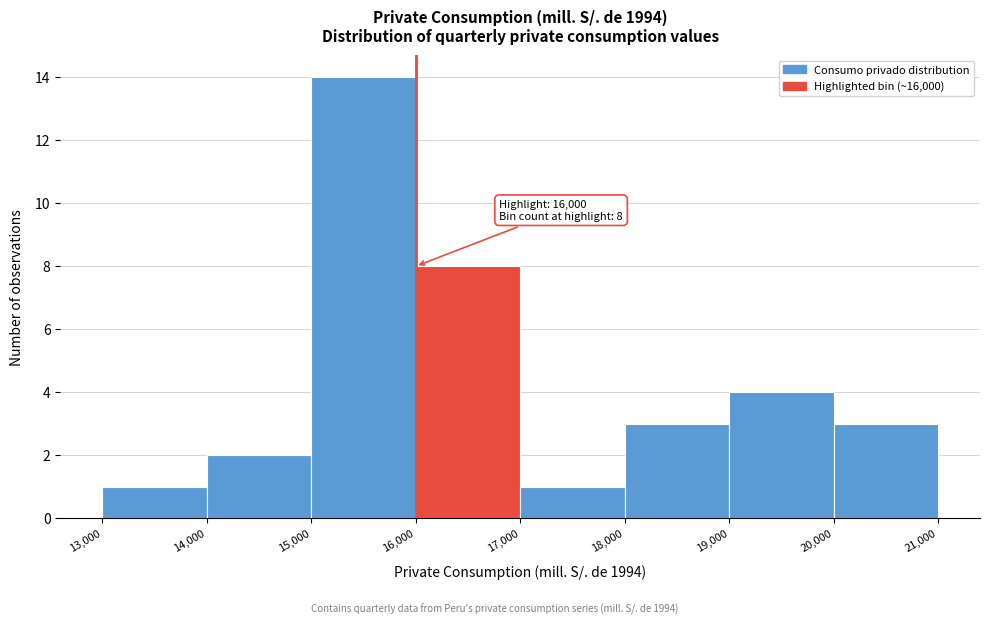

Over which range of the x-axis is the bar tallest?

15,000 to 16,000